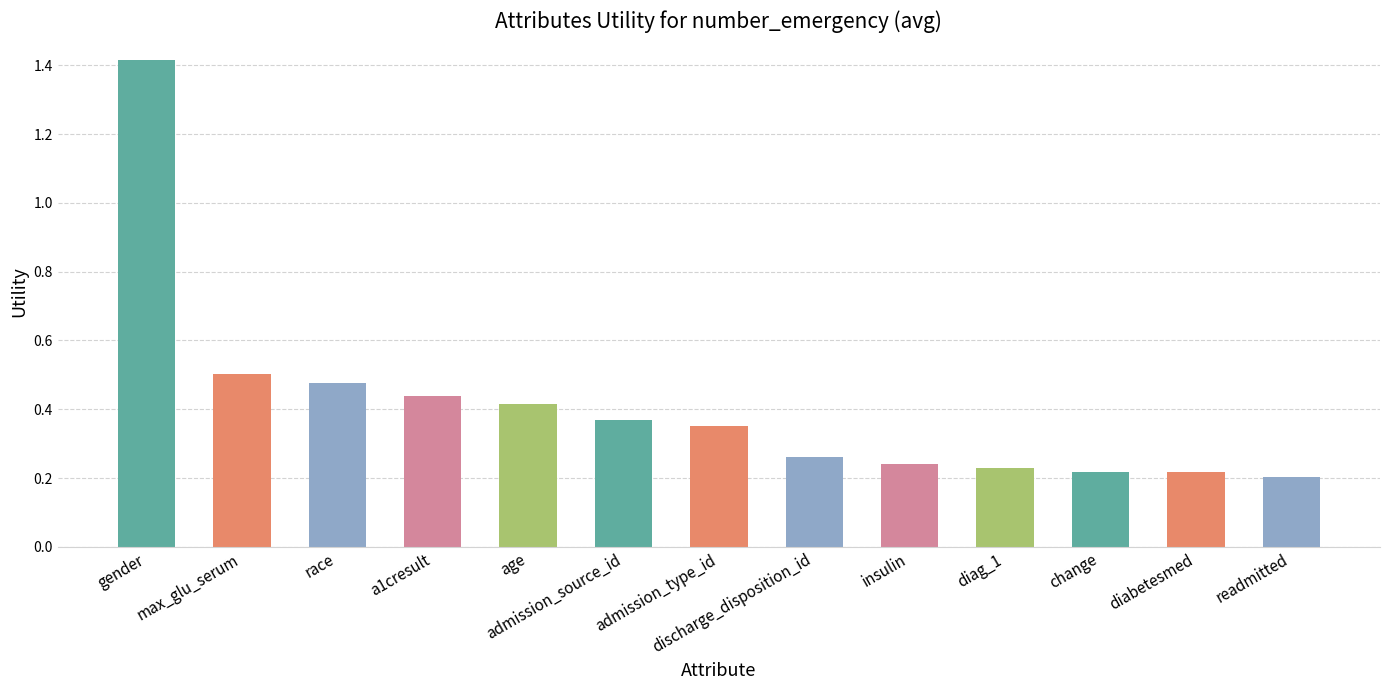

What is the approximate value at gender?

1.4